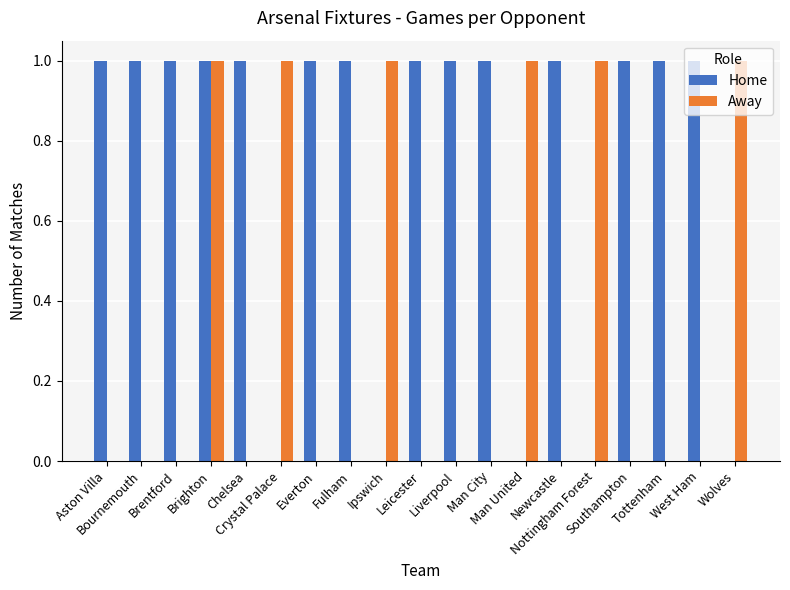

How many groups of bars are there?

19